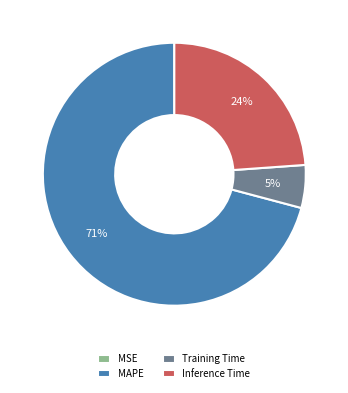

The Inference Time slice represents 24% of the pie. True or false?

True